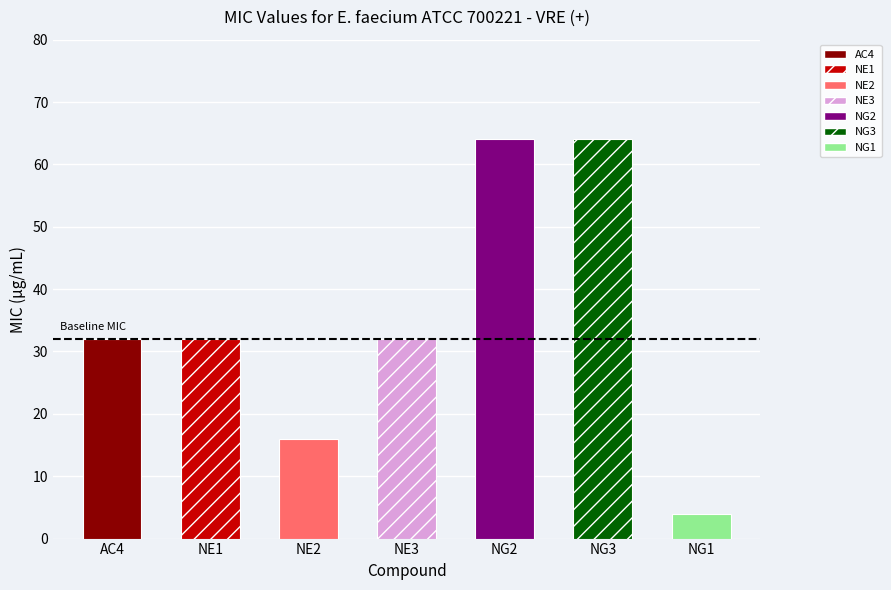

What is the label of the 4th bar from the left?

NE3